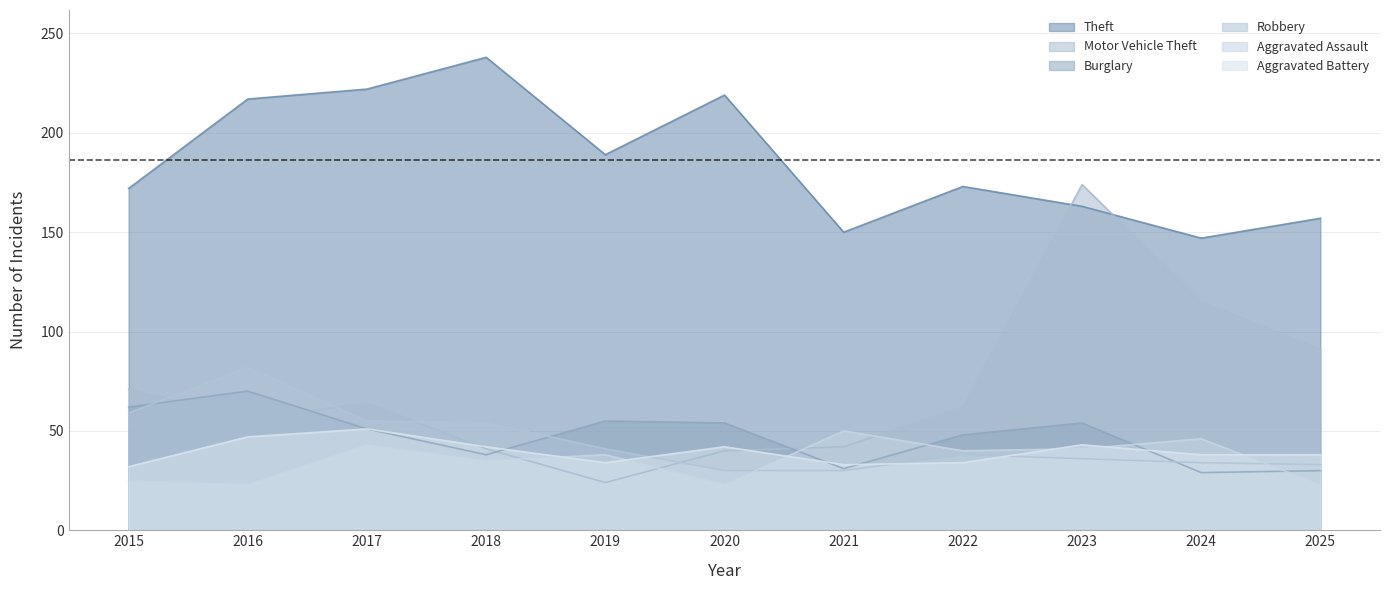

Count the number of categories in the chart.

11